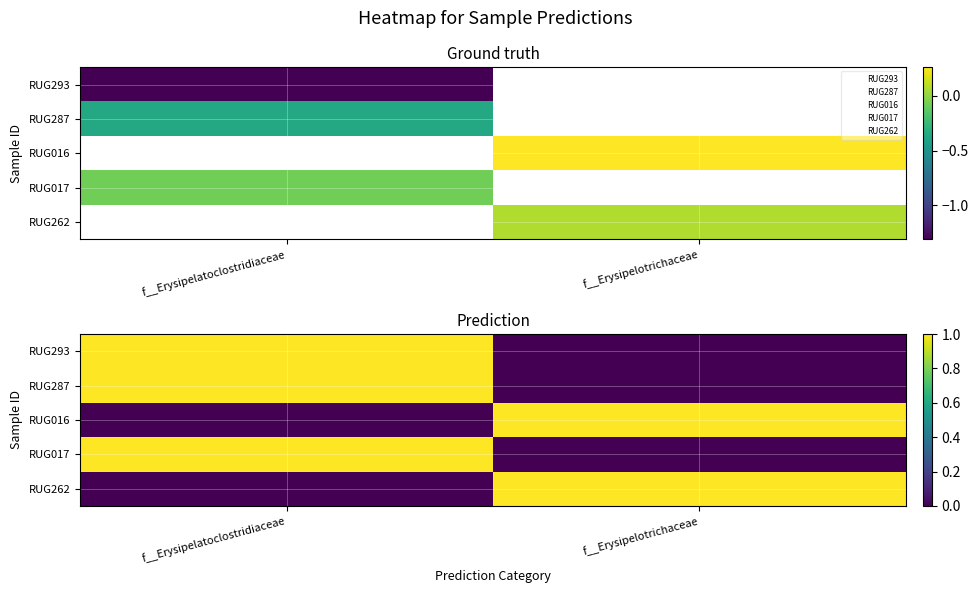

Where is RUG287 nearest to the value 0?

f__Erysipelotrichaceae